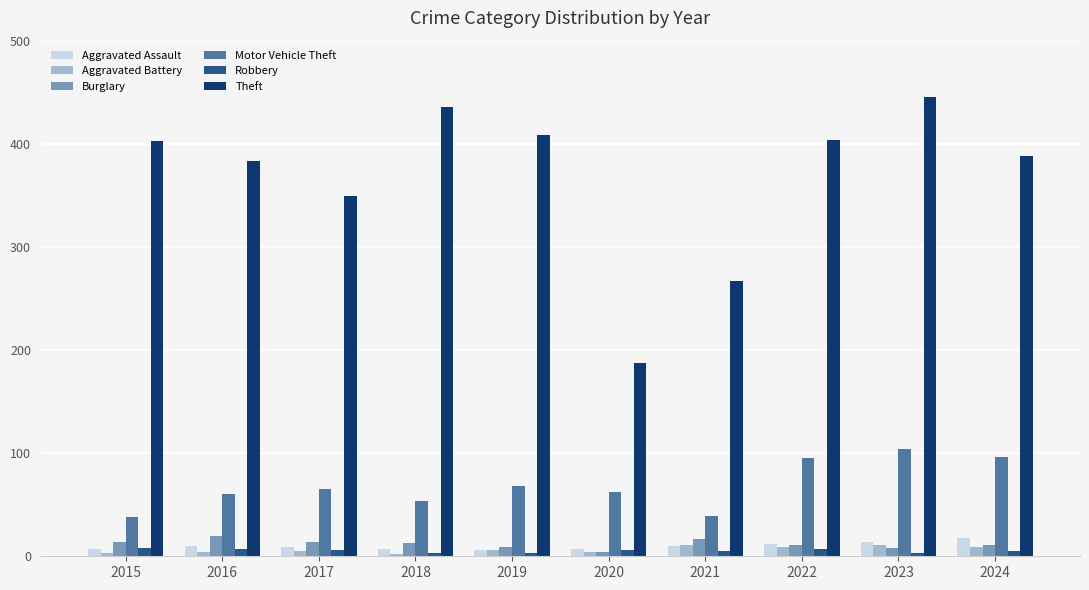

Does the chart contain any negative values?

No